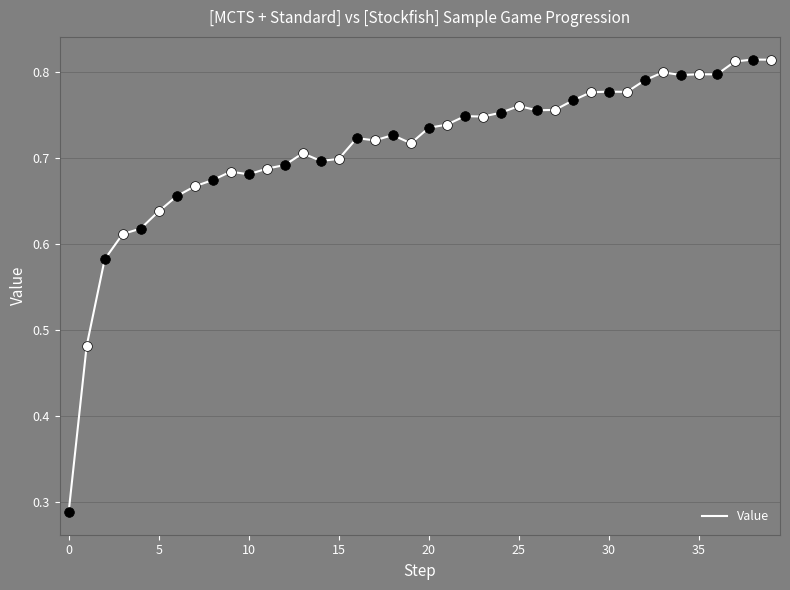

How many lines are shown in the chart?

1